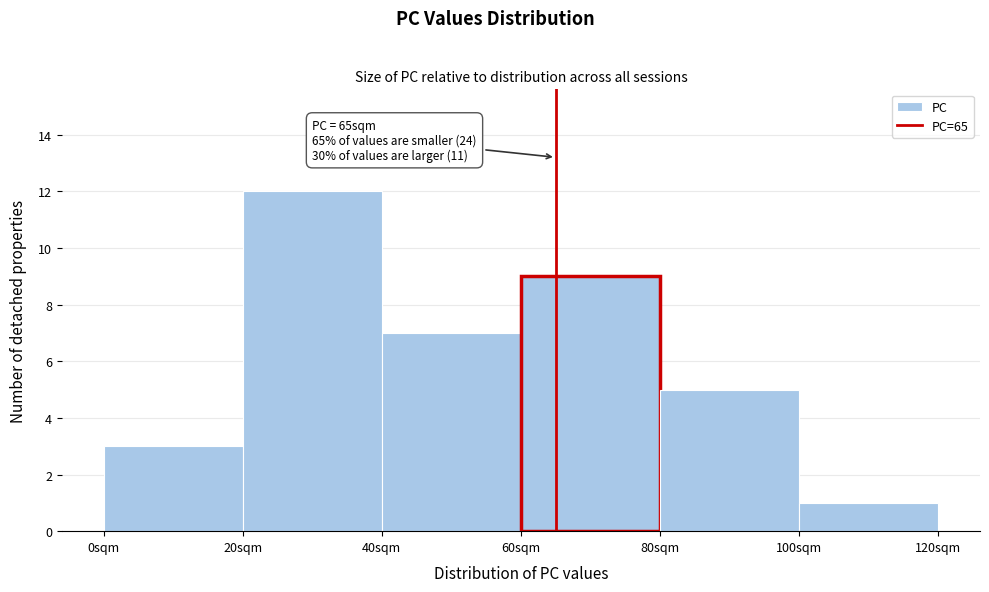

Over which range of the x-axis is the bar tallest?

20 to 40